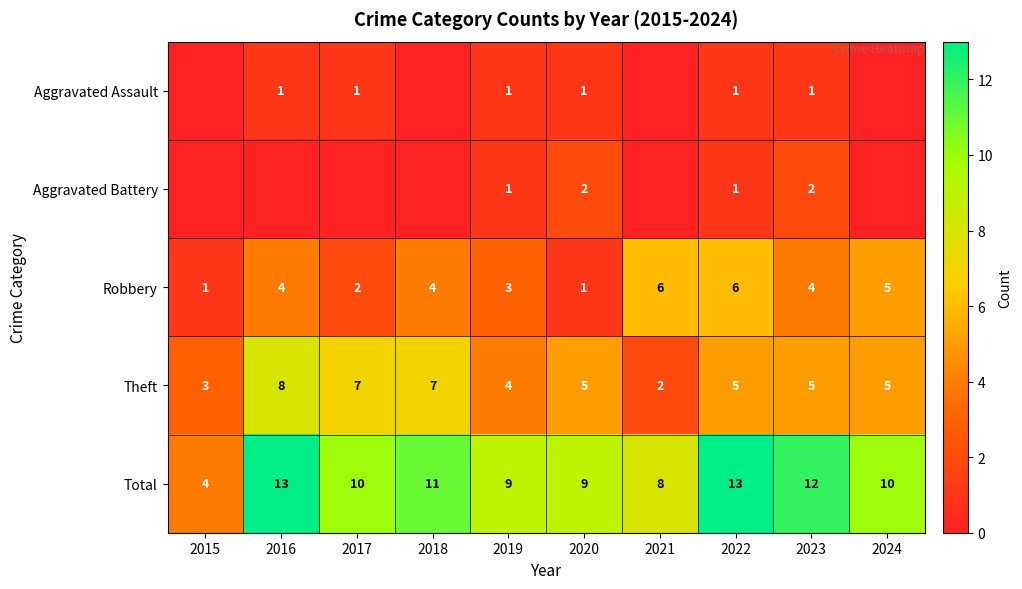

What is the difference between the Total values at 2018 and 2023?

1